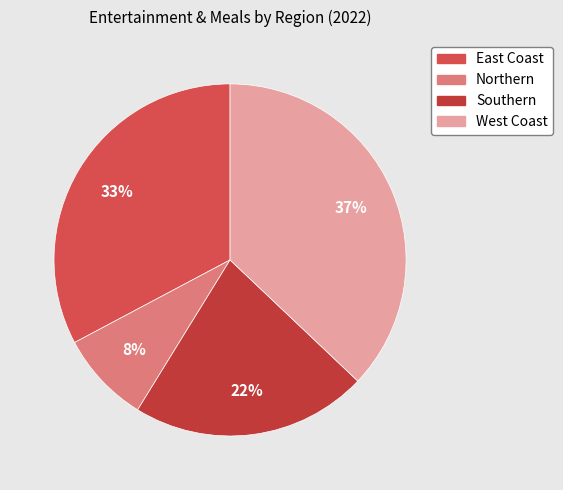

What percentage is NOT represented by East Coast?

67.2%